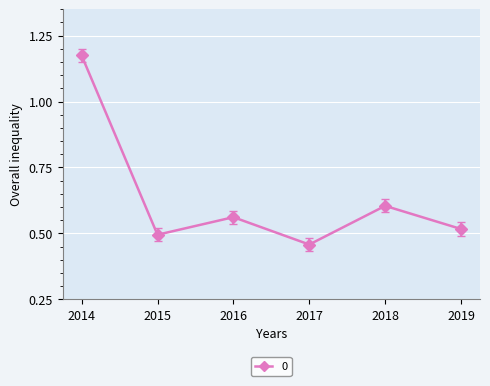

Which has a higher value, 2016 or 2017?

2016